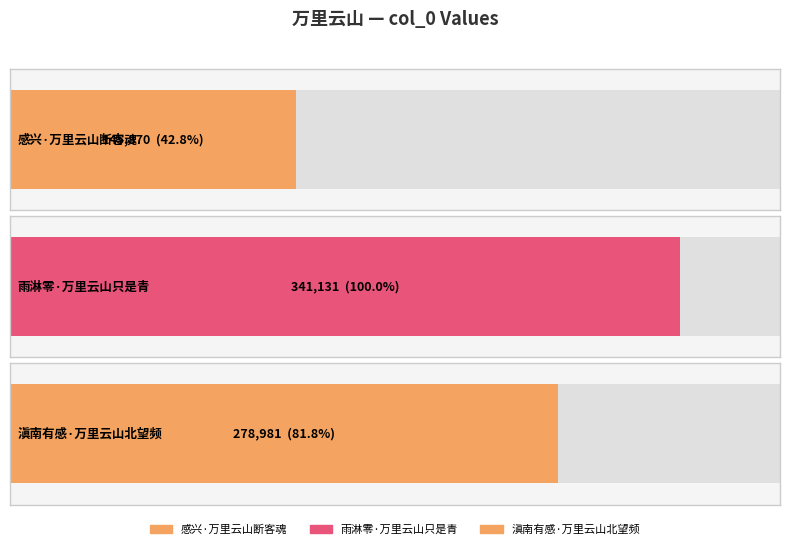

The value at 滇南有感·万里云山北望频 is 278981. True or false?

True